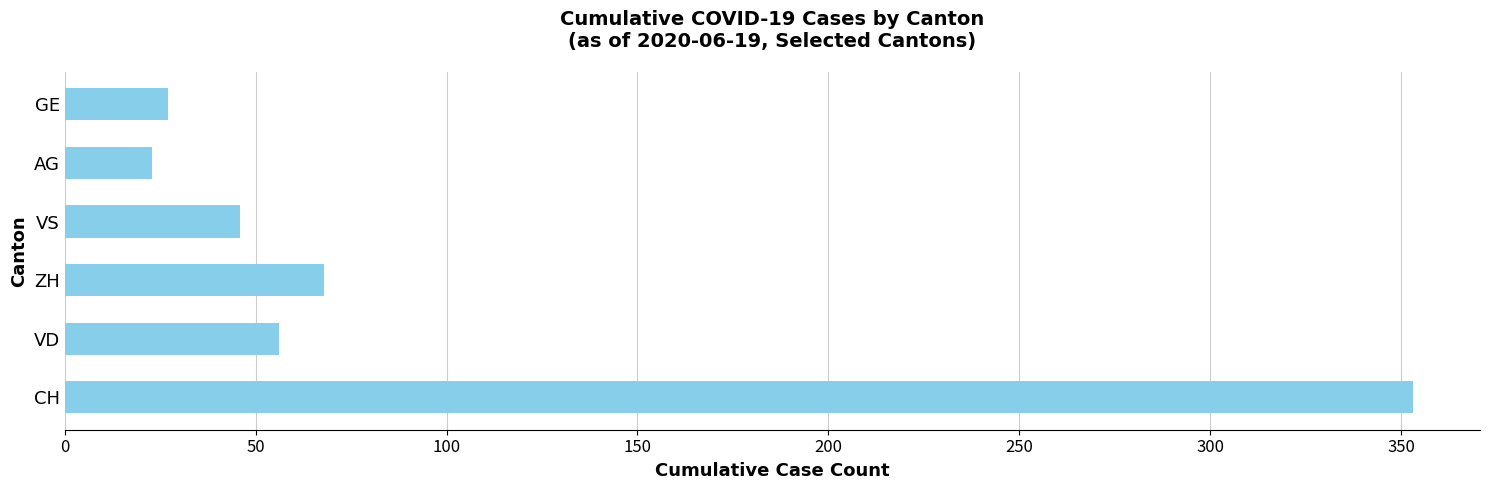

What is the ratio of the value at AG to the value at ZH?

0.3